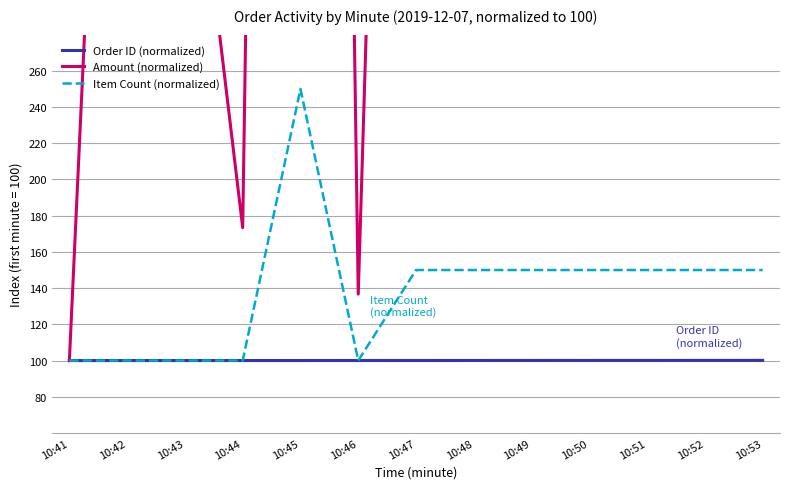

What is the greatest value displayed?

2267.9